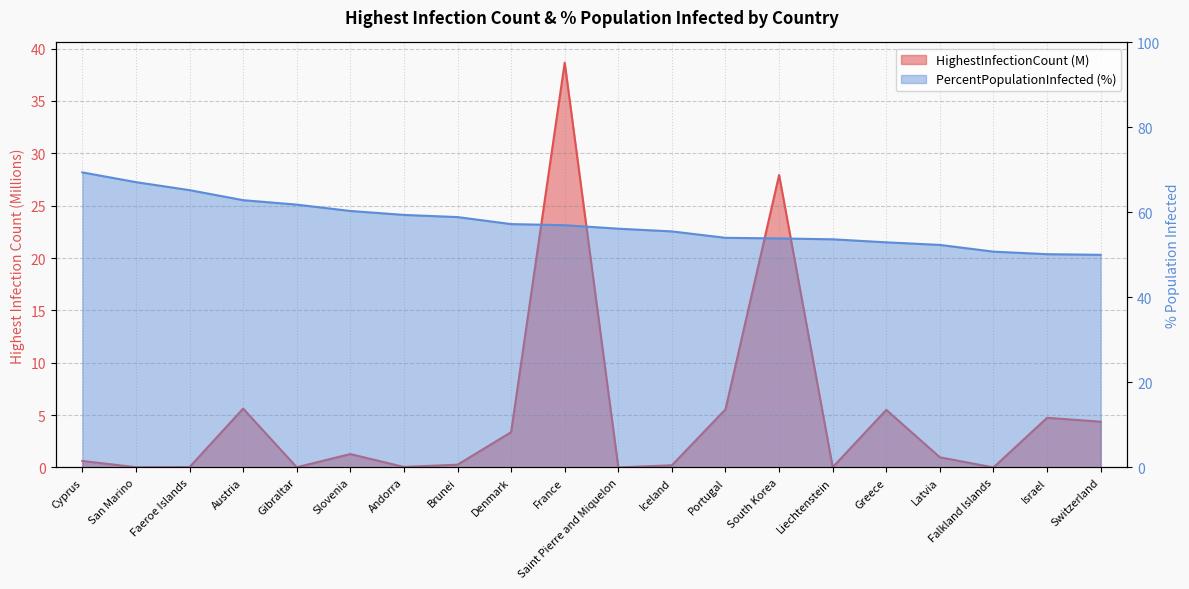

True or false: PercentPopulationInfected and HighestInfectionCount intersect in this chart.

False